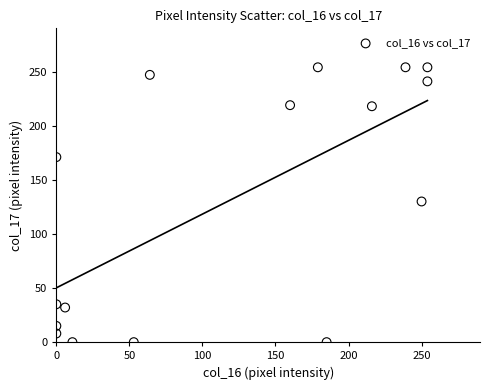

What Y value in the scatter plot is closest to 127?

130